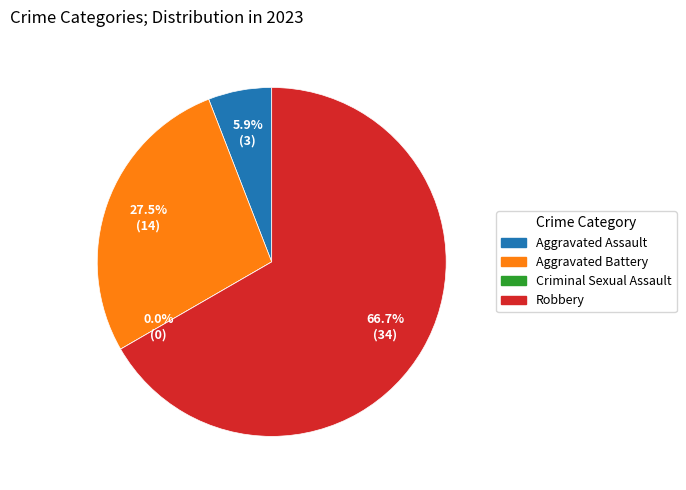

What is the largest slice in the pie chart?

Robbery